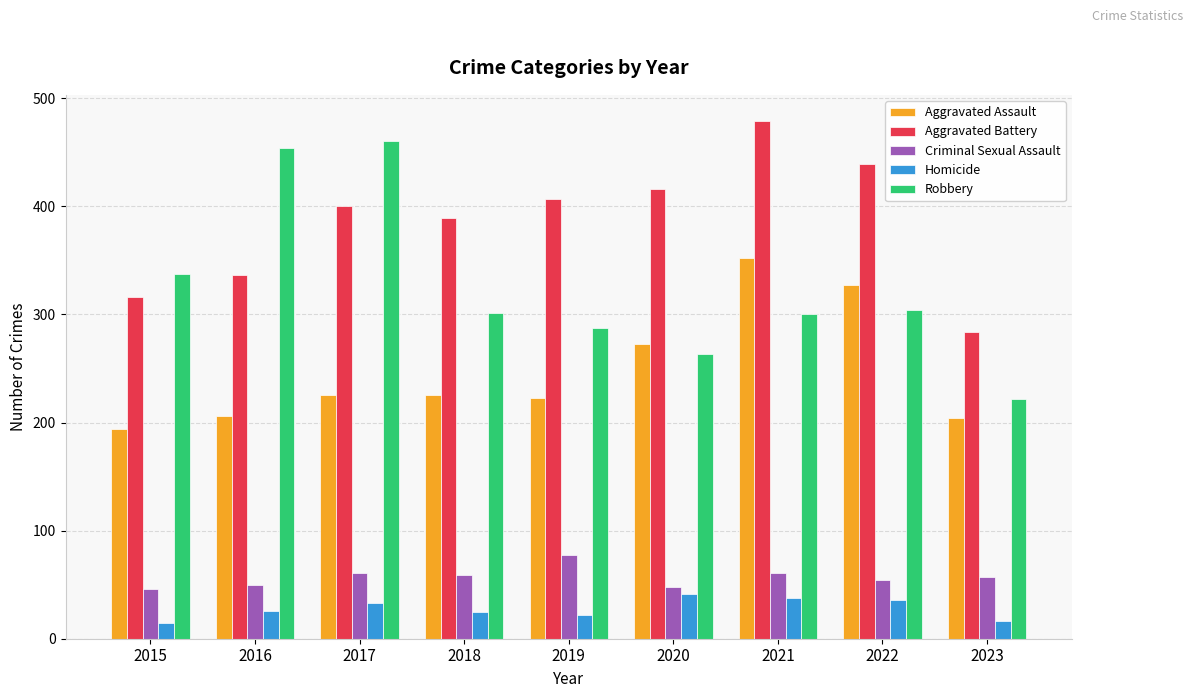

Which label corresponds to the largest value in the chart?

2021